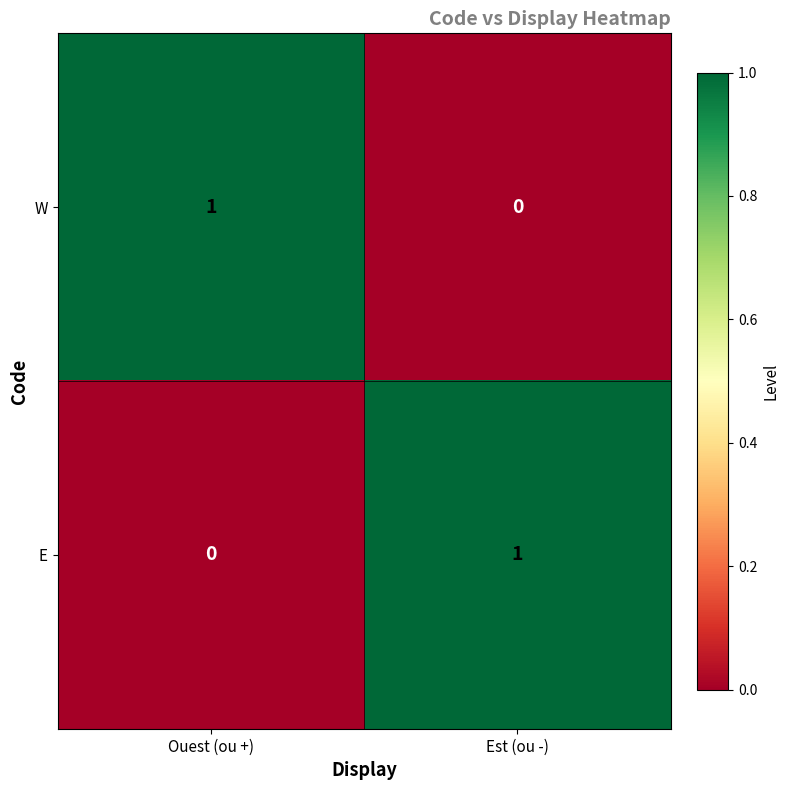

Reading right to left, extract all data points from this chart.

W: Est (ou -)=0	Ouest (ou +)=1
E: Est (ou -)=1	Ouest (ou +)=0